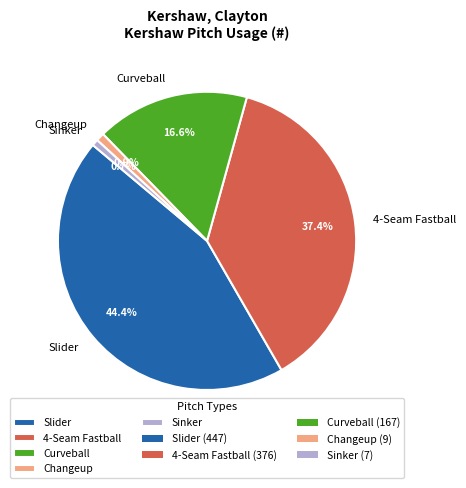

The 4-Seam Fastball slice represents 52% of the pie. True or false?

False